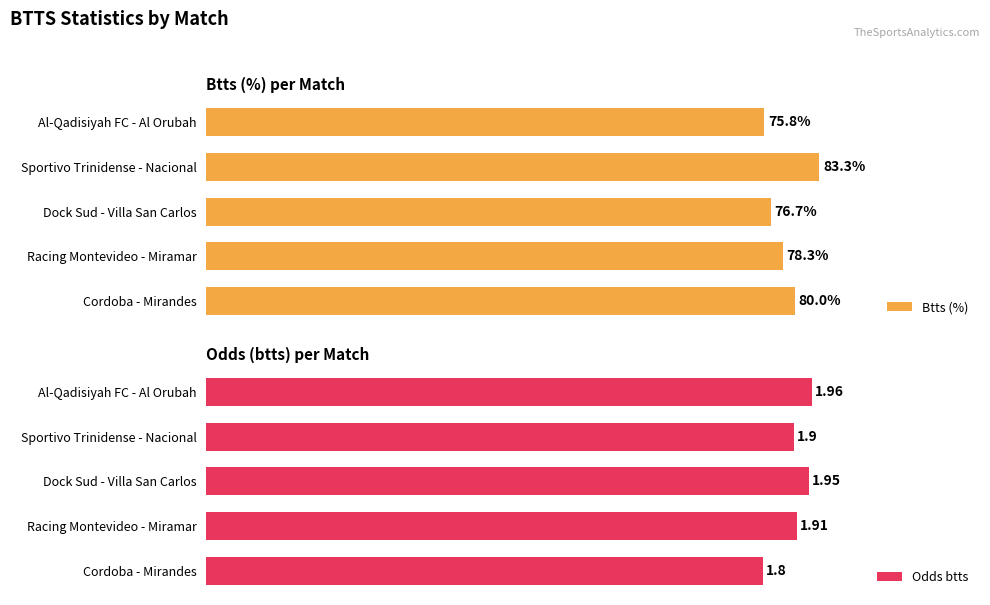

What is the difference between the maximum and minimum values in the Btts (%) series?

7.5